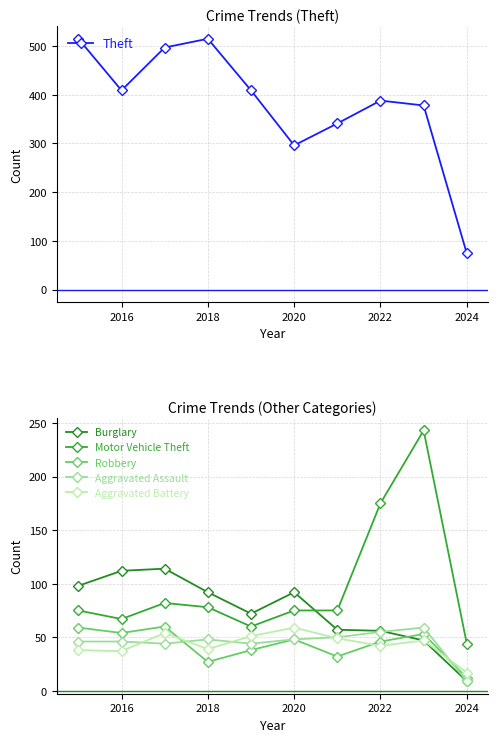

In Motor Vehicle Theft, how many points are lower than both neighbors (excluding endpoints)?

2